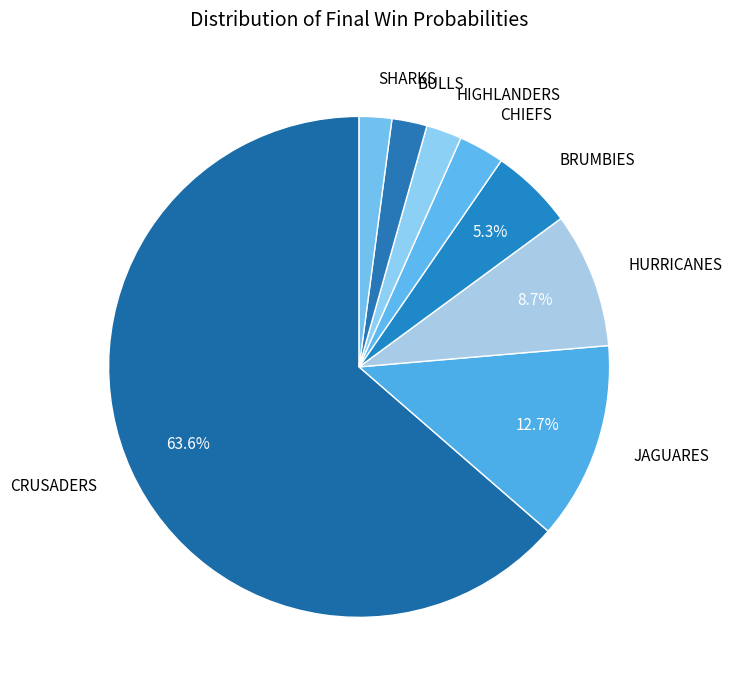

Count the number of slices in the pie.

8